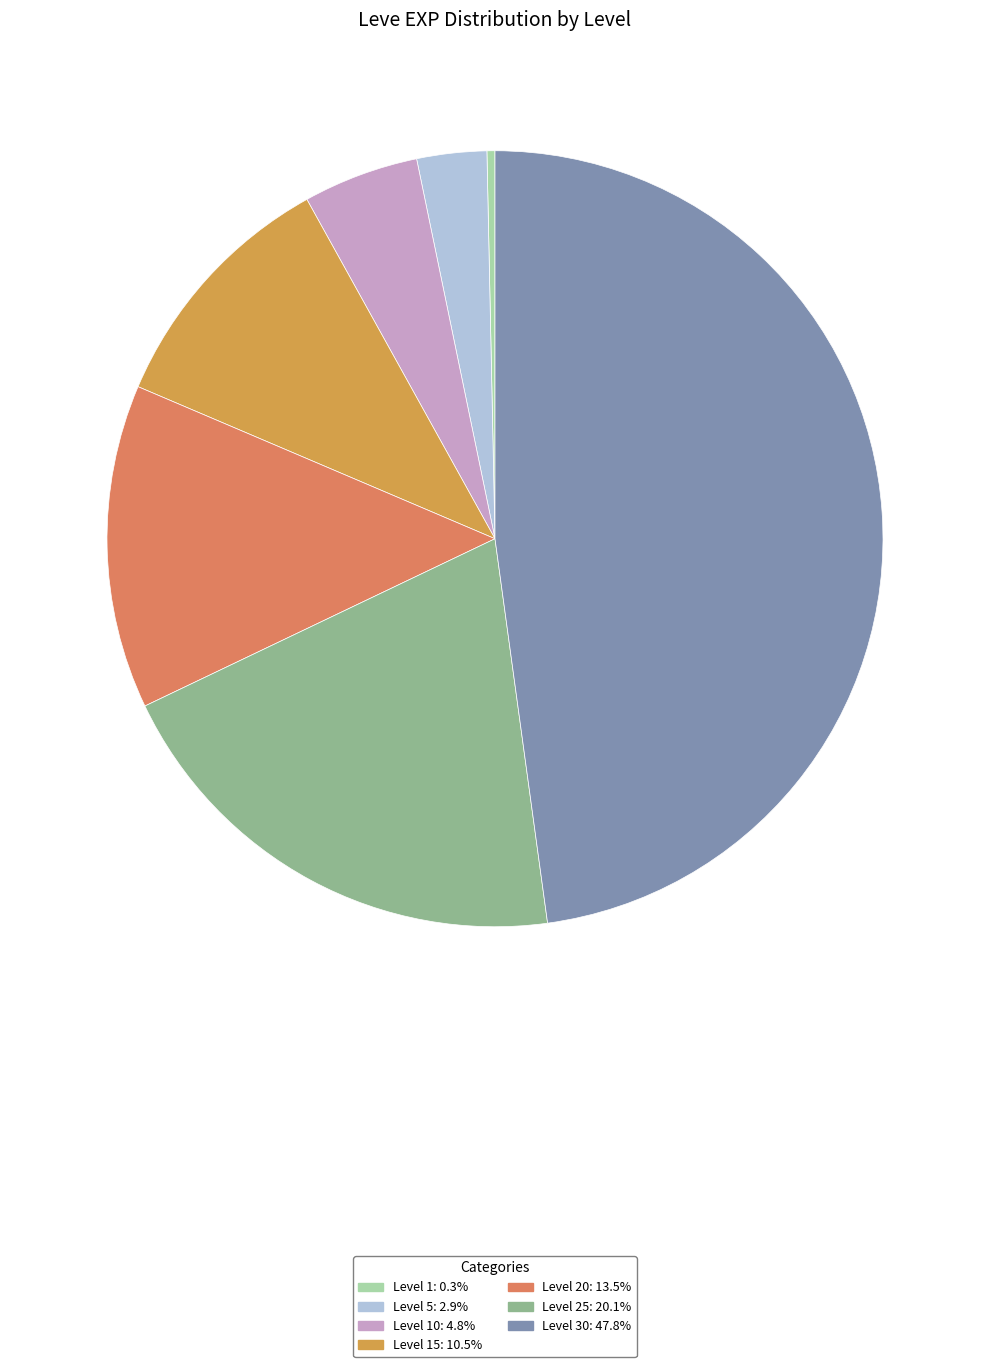

How many segments does this pie chart have?

7